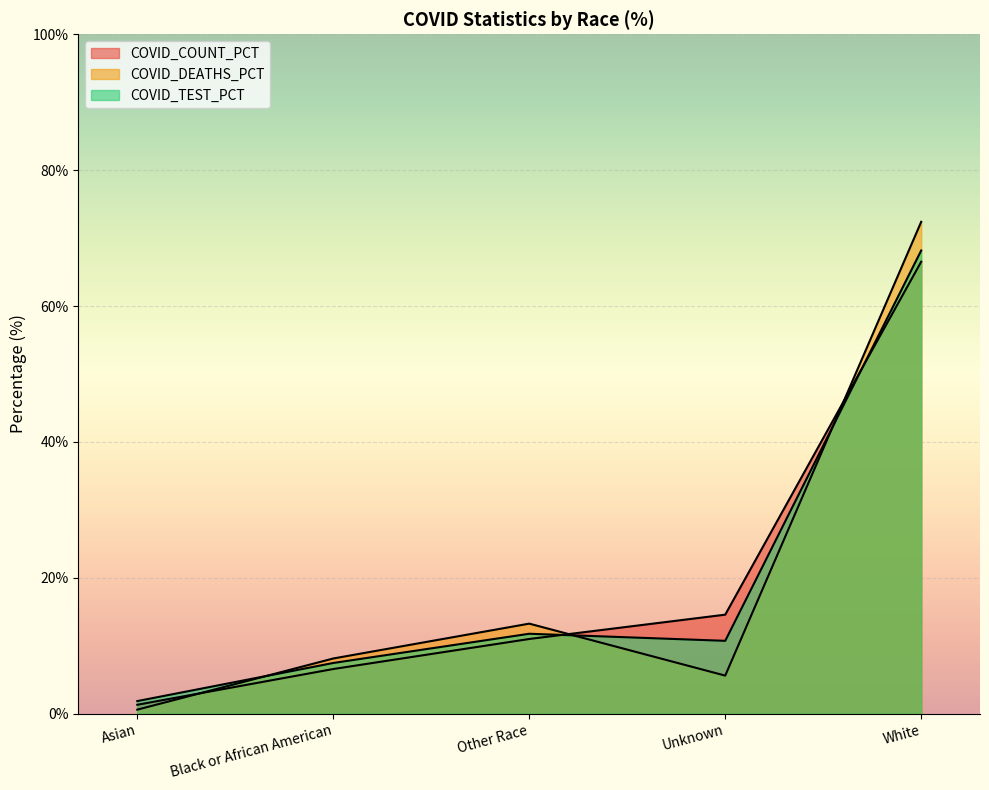

How many intersections are there between COVID_TEST_PCT and COVID_COUNT_PCT?

2